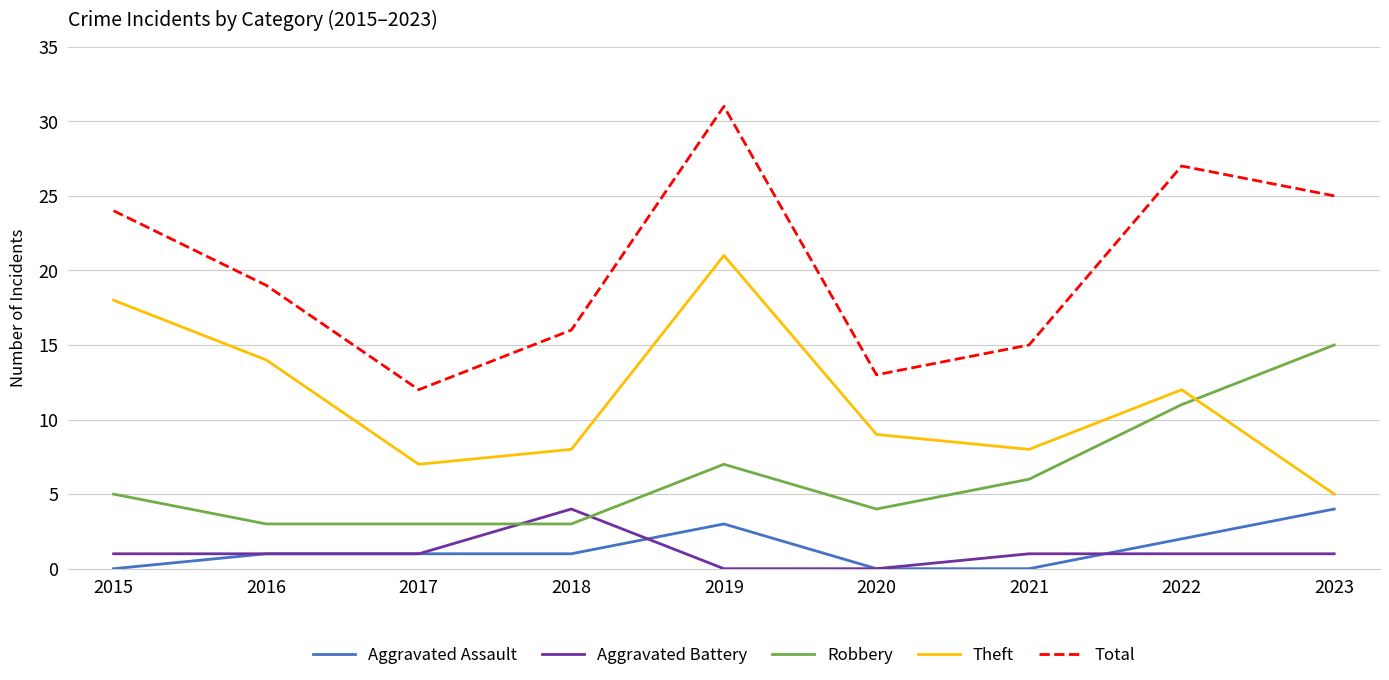

Reading right to left, list all the values displayed in this chart.

Aggravated Assault: 2023=4	2022=2	2021=0	2020=0	2019=3	2018=1	2017=1	2016=1	2015=0
Aggravated Battery: 2023=1	2022=1	2021=1	2020=0	2019=0	2018=4	2017=1	2016=1	2015=1
Robbery: 2023=15	2022=11	2021=6	2020=4	2019=7	2018=3	2017=3	2016=3	2015=5
Theft: 2023=5	2022=12	2021=8	2020=9	2019=21	2018=8	2017=7	2016=14	2015=18
Total: 2023=25	2022=27	2021=15	2020=13	2019=31	2018=16	2017=12	2016=19	2015=24